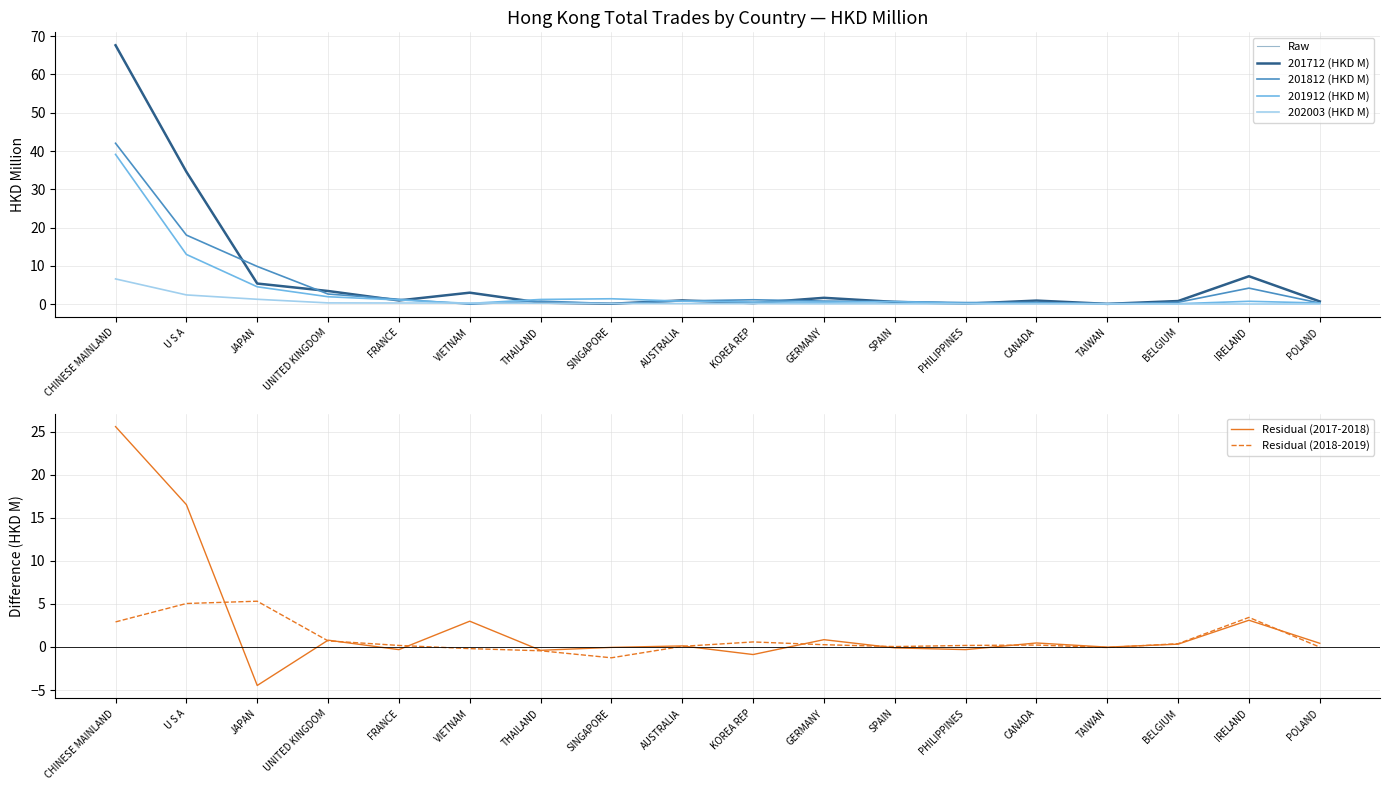

Between TAIWAN and FRANCE, which is larger?

FRANCE